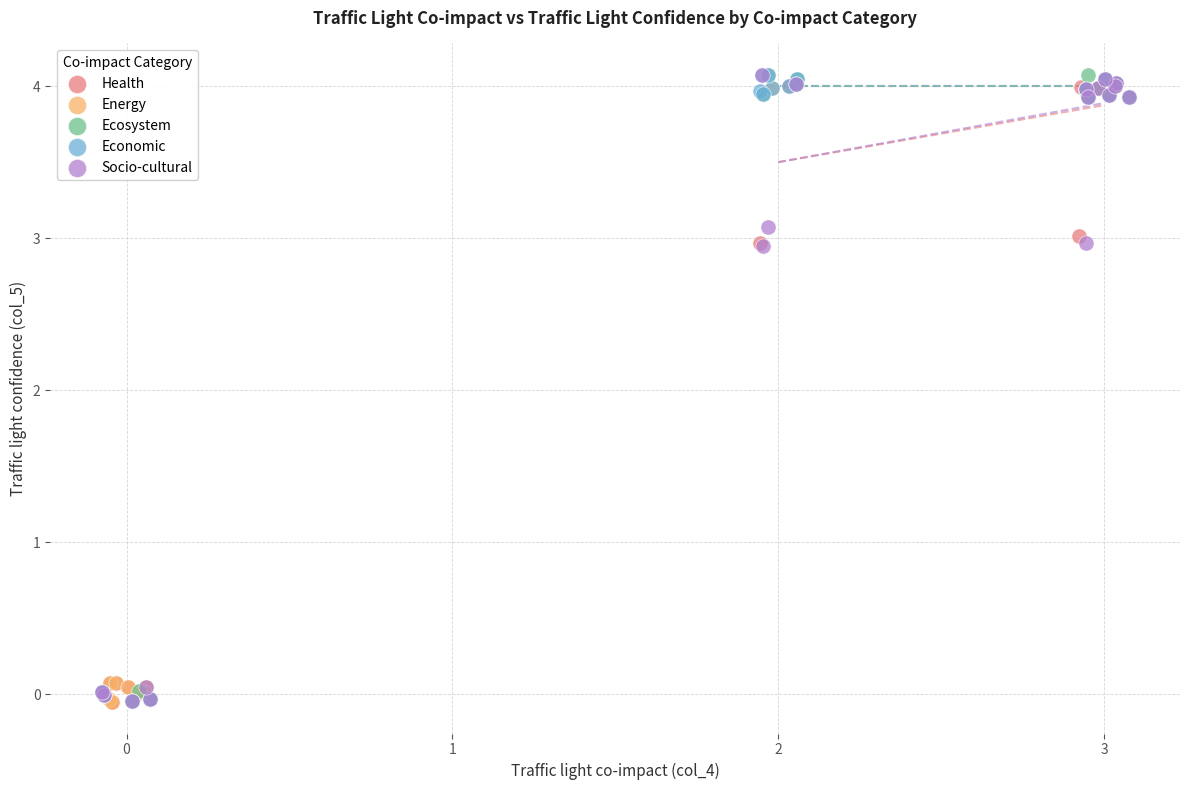

What are all the series names shown in the legend?

Health, Energy, Ecosystem, Economic, Socio-cultural